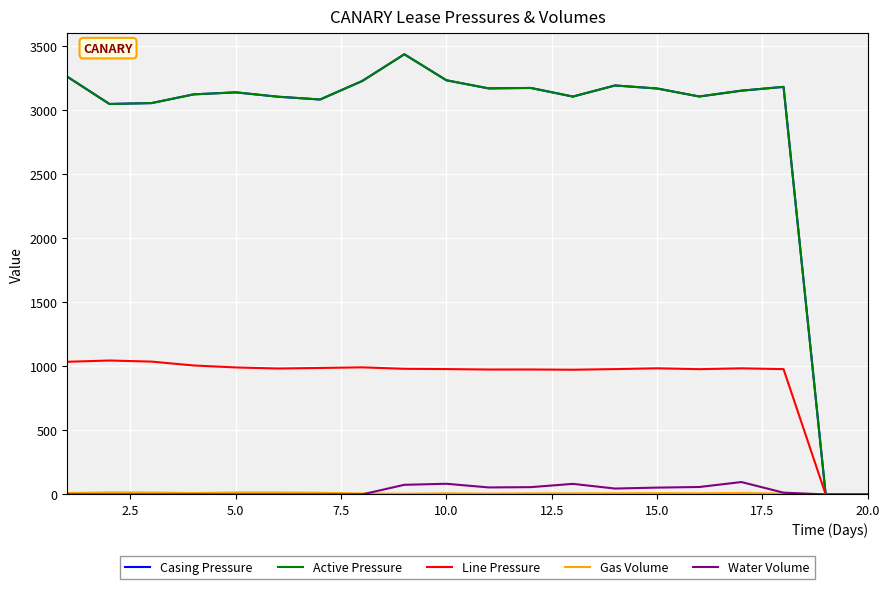

Which series has the largest total across all categories?

Casing Pressure